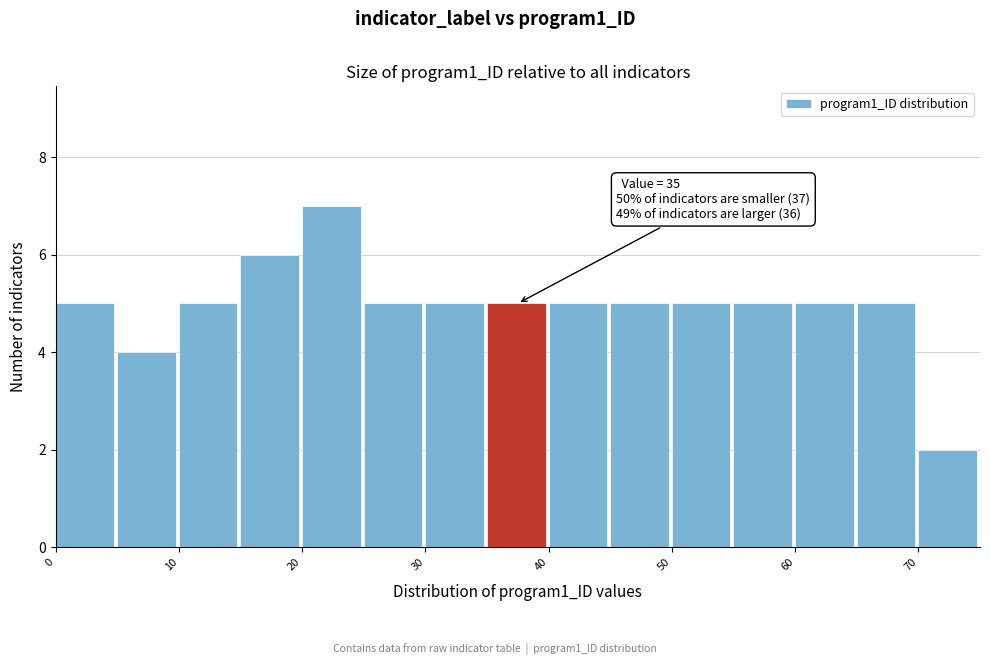

Over which range of the x-axis is the bar tallest?

20 to 25